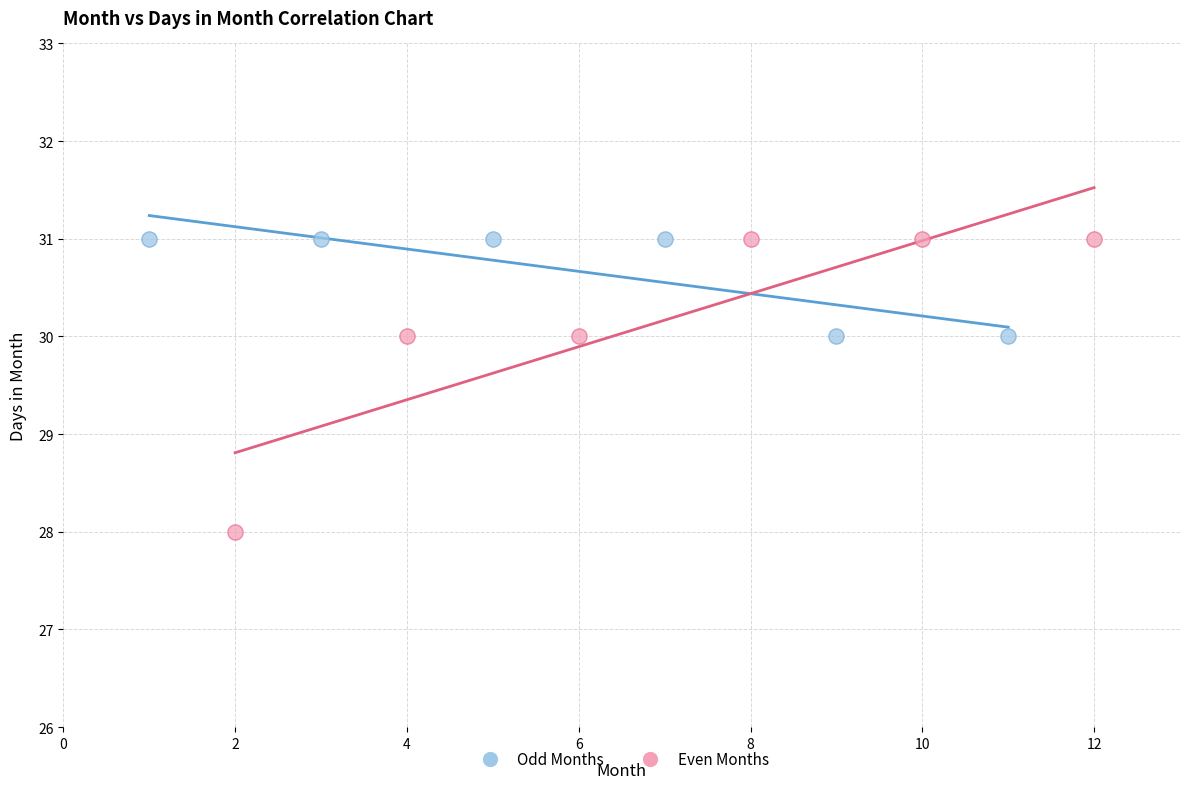

Which series contains the lowest Y value?

Even Months